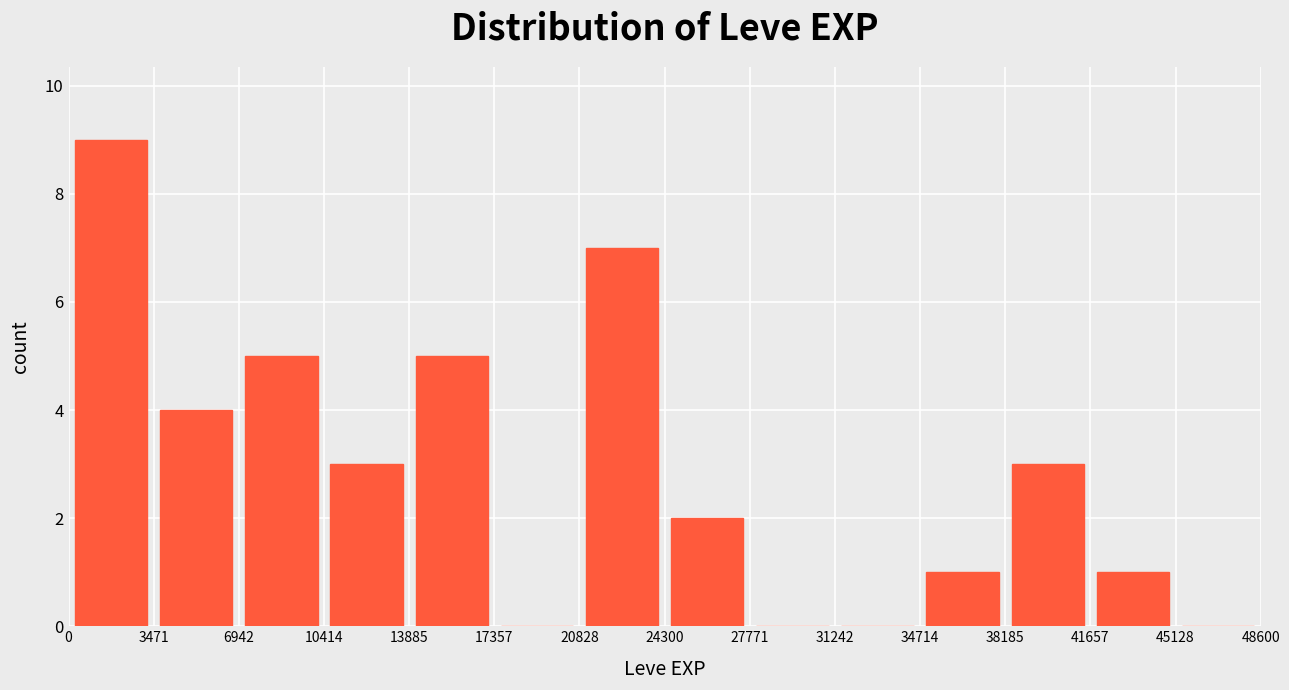

How tall is the bar that spans 6942 to 10414 on the x-axis? The values are not printed on the chart, so give them approximately, as read against the axis.

5